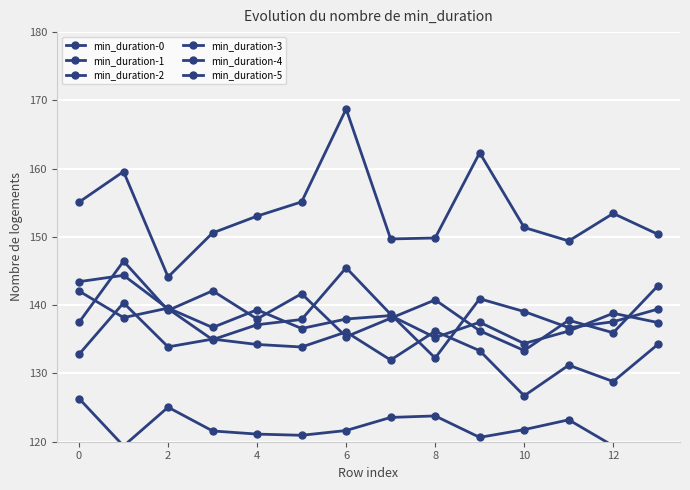

Which series changed the most between 0 and 4?

min_duration-4